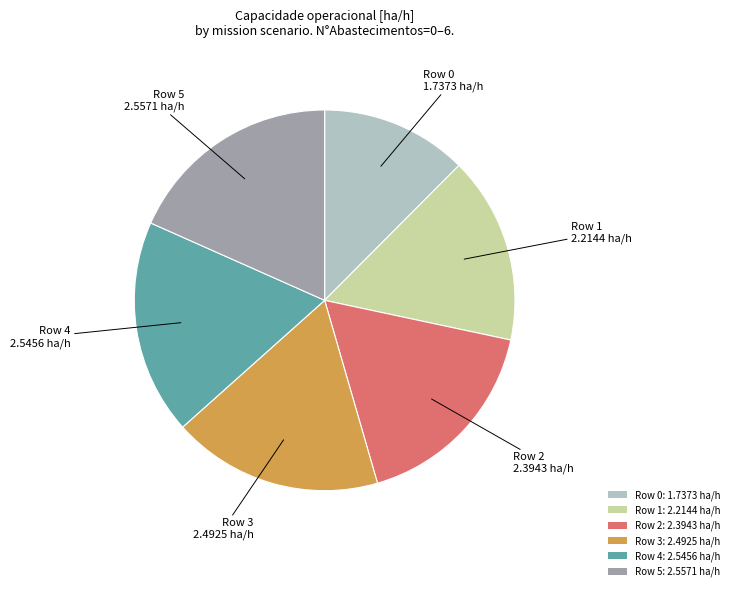

The Row 1: 2.2144 ha/h slice represents 16% of the pie. True or false?

True